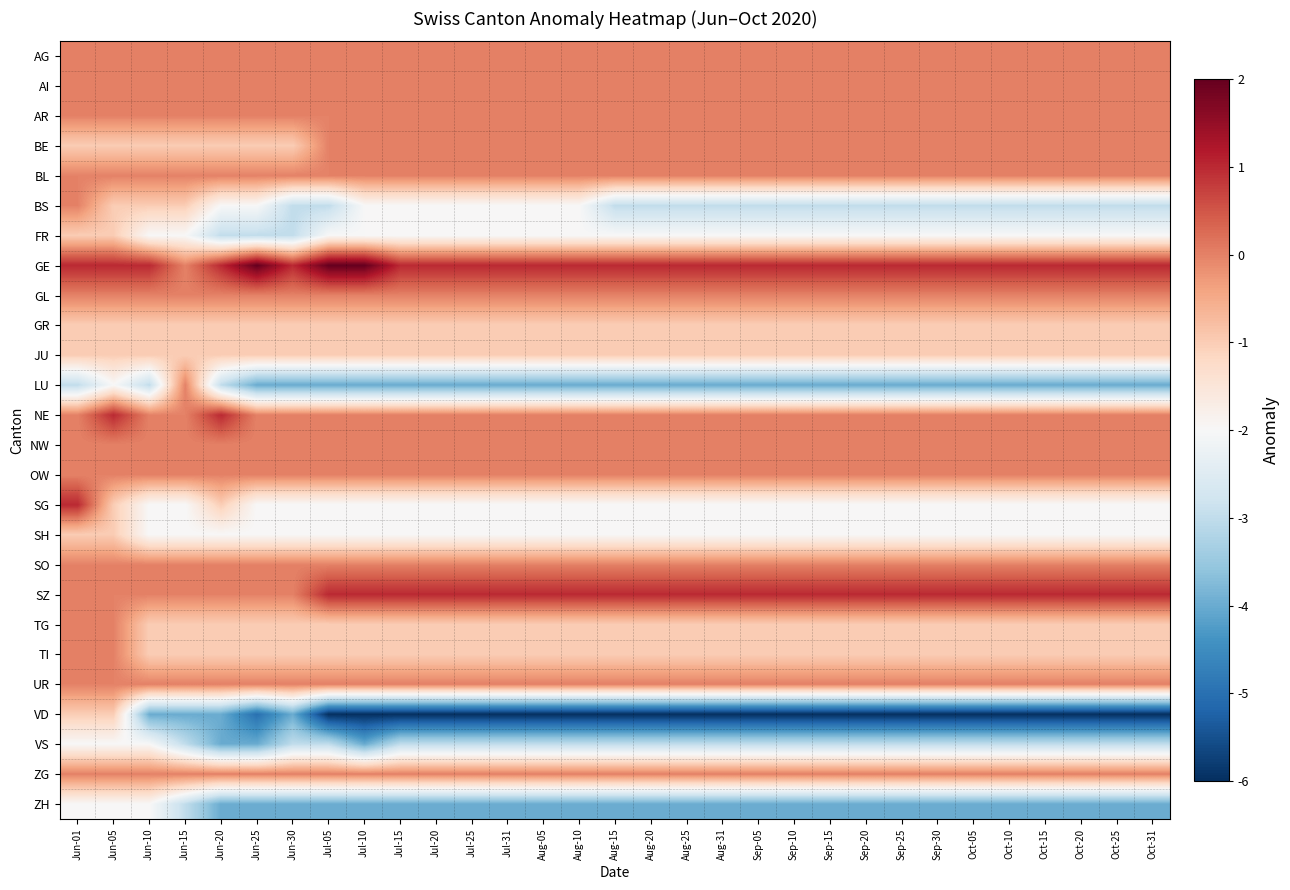

At how many categories does at least one series exceed -3?

31